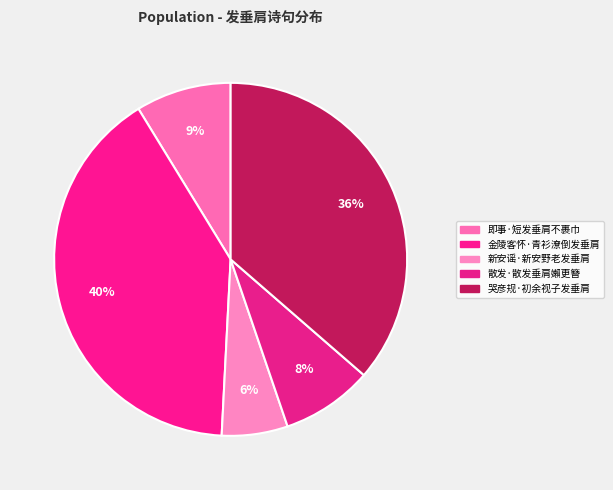

Combined, do 金陵客怀·青衫潦倒发垂肩 and 新安谣·新安野老发垂肩 account for over 50%?

No